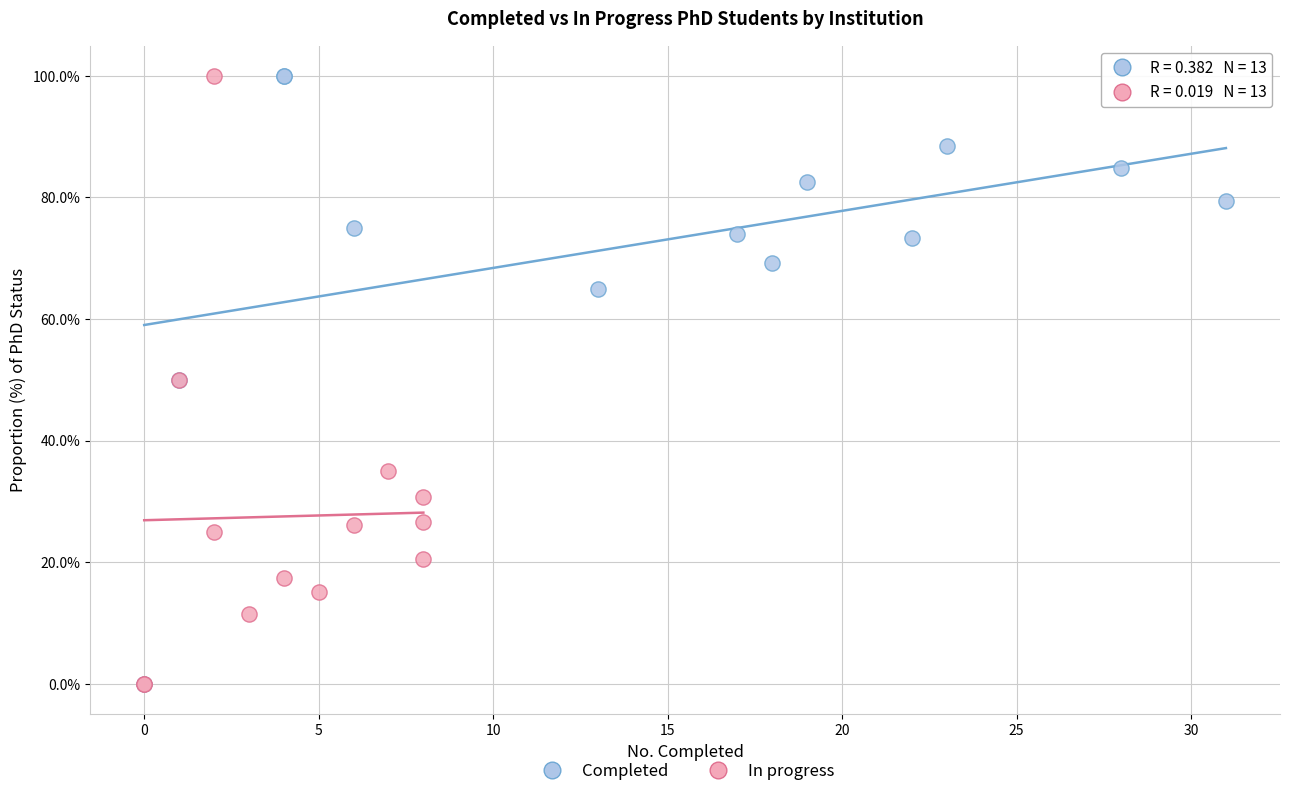

What are all the series names shown in the legend?

Completed, In progress